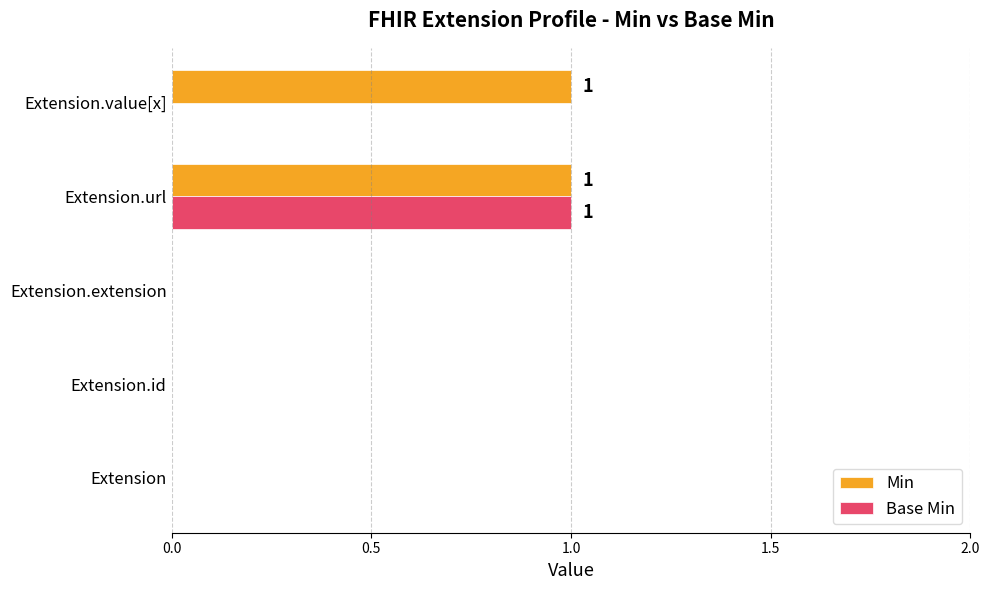

Count the number of data series in this chart.

2